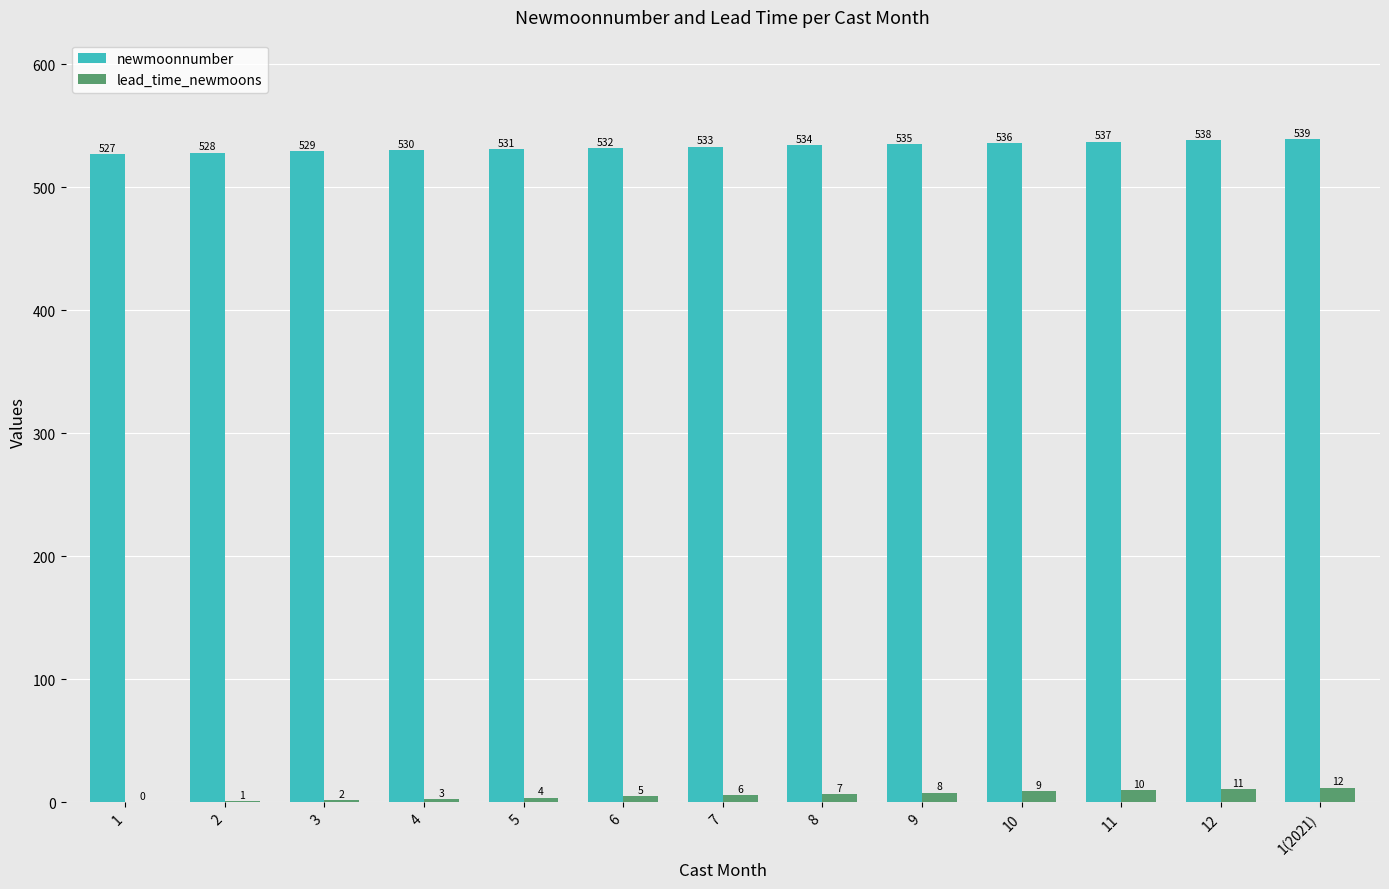

At which label is newmoonnumber closest to 533?

7